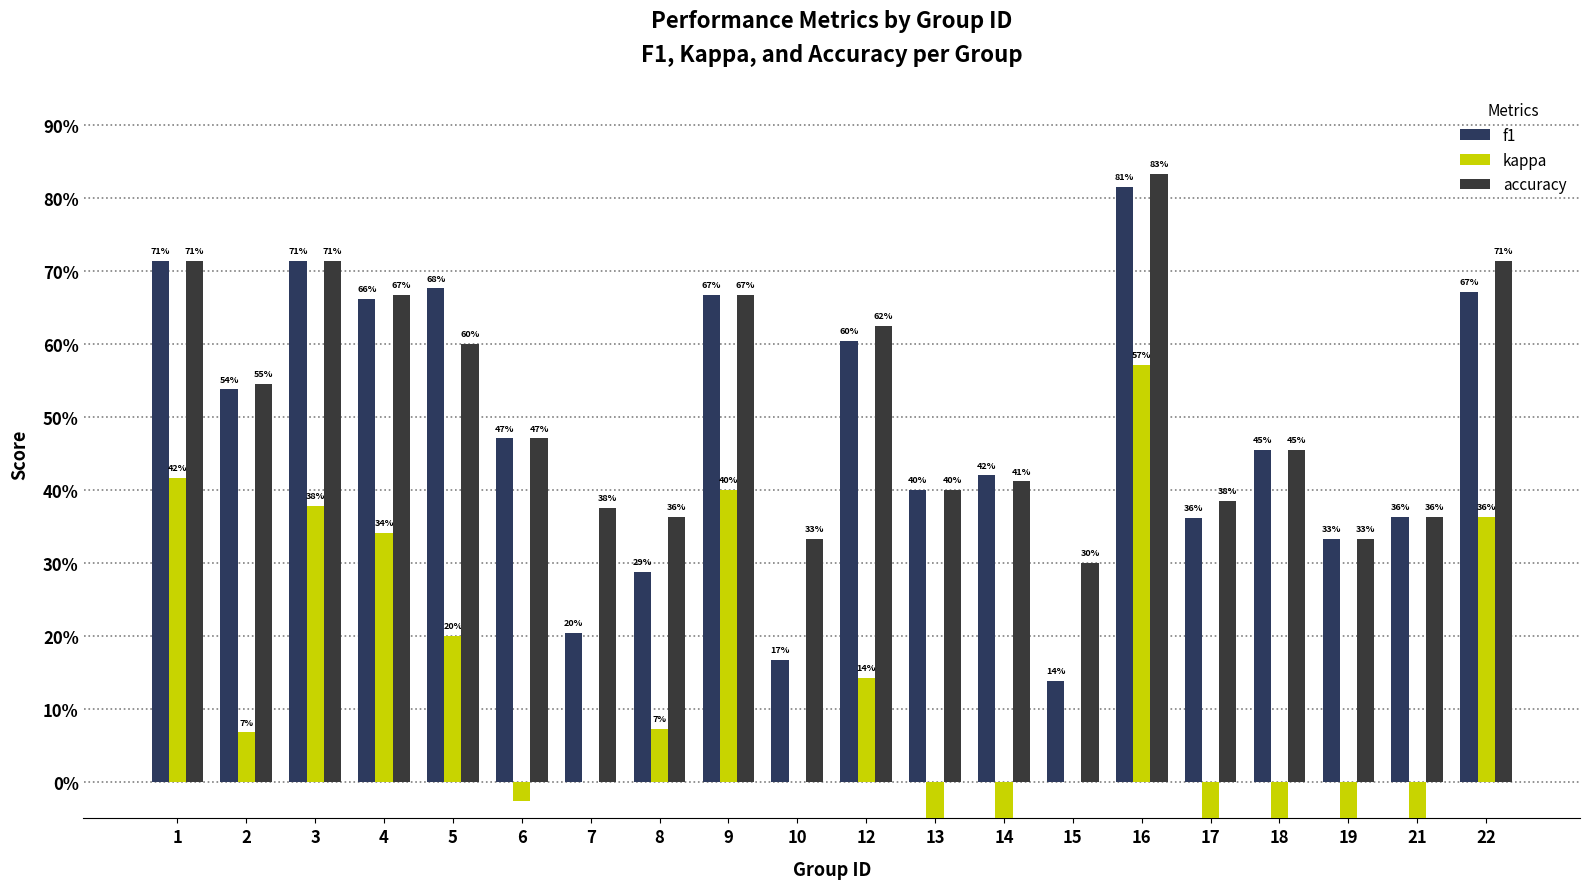

What is the value of the f1 bar at the 7th from the left?

0.2